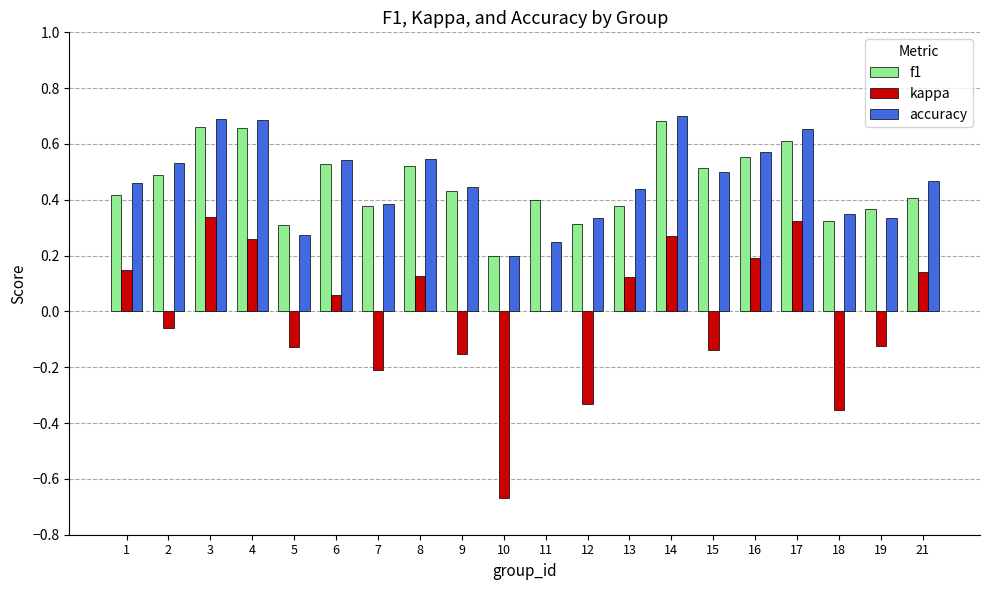

True or false: accuracy has a value of 0.6 at 19.

False